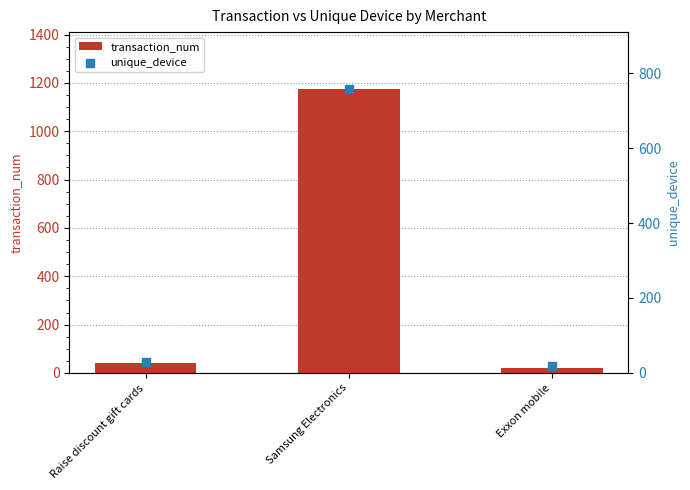

Which series contains the lowest Y value?

unique_device